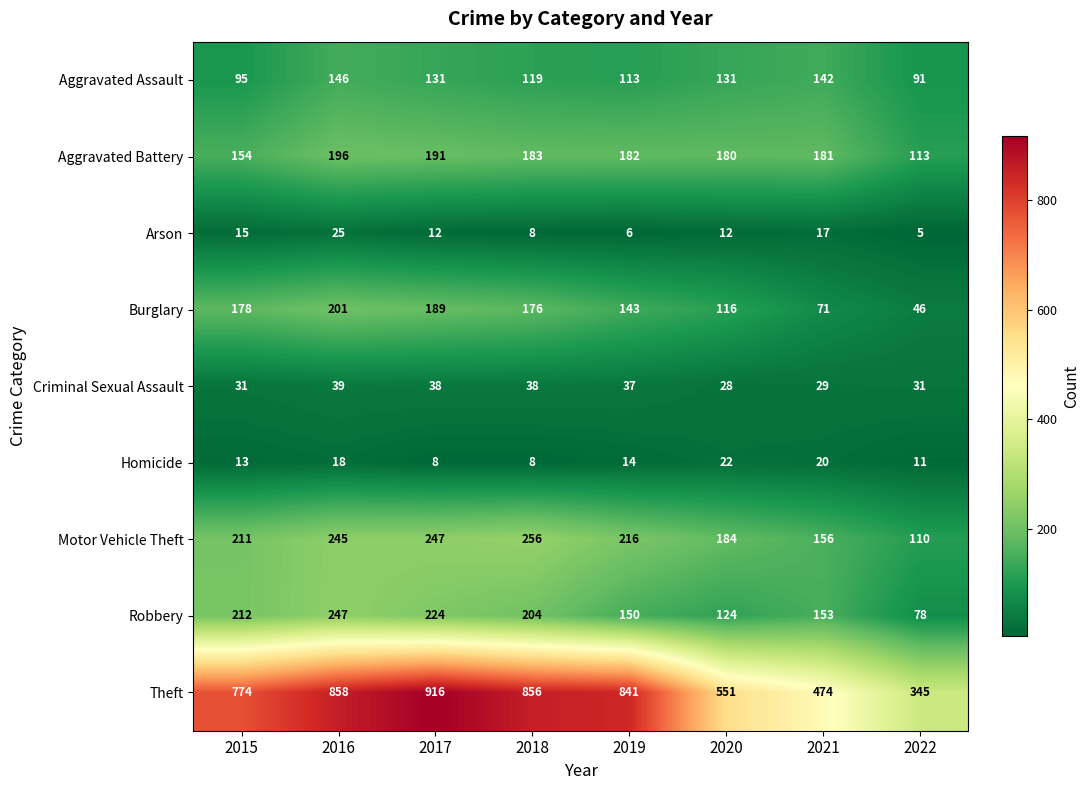

What is the smallest value displayed?

5